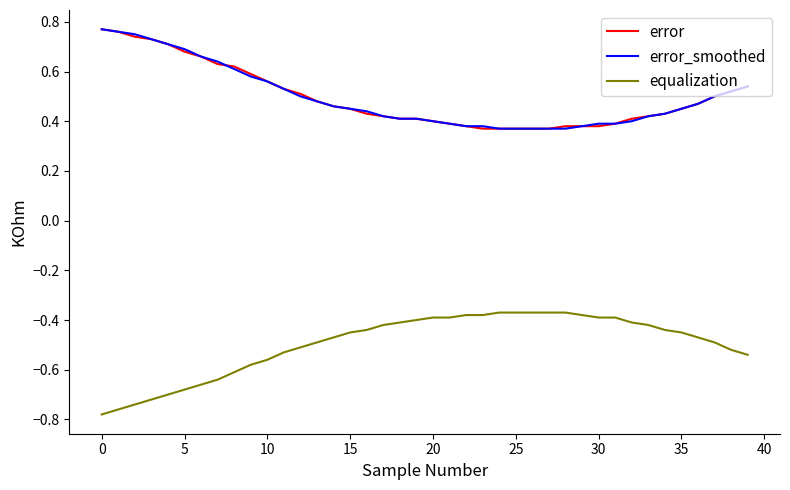

True or false: equalization and error cross at least once.

False